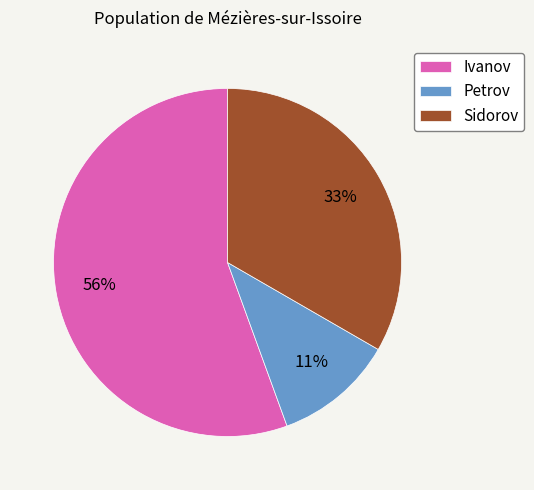

What is the smallest slice in the pie chart?

Petrov